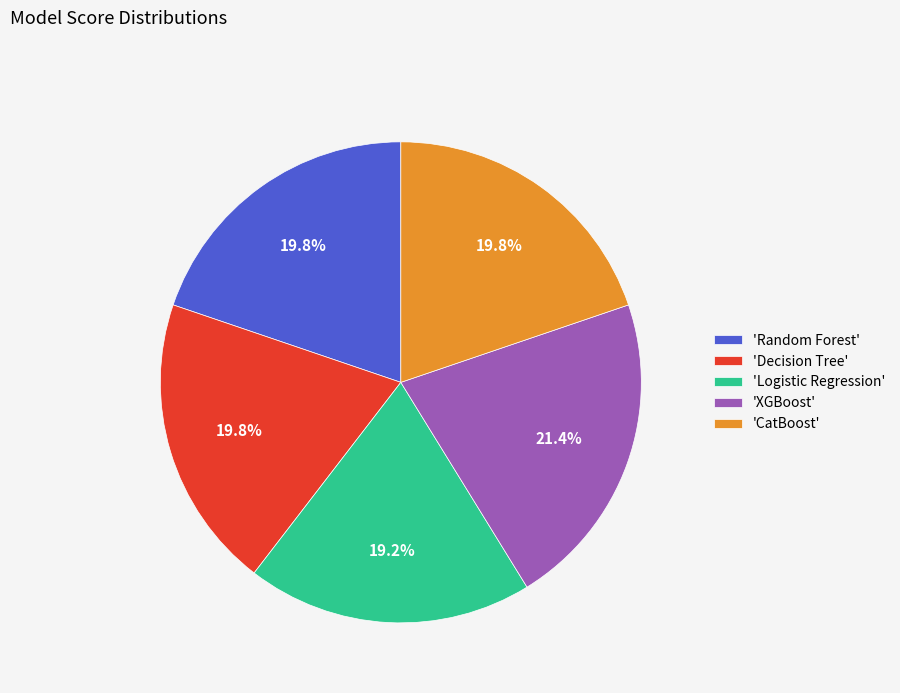

Count the number of slices in the pie.

5